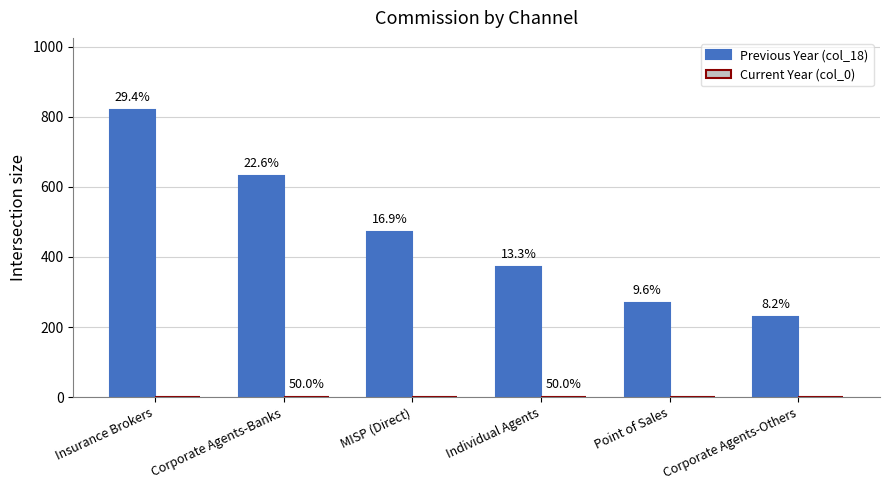

What is the label of the 1st bar from the right?

Corporate Agents-Others